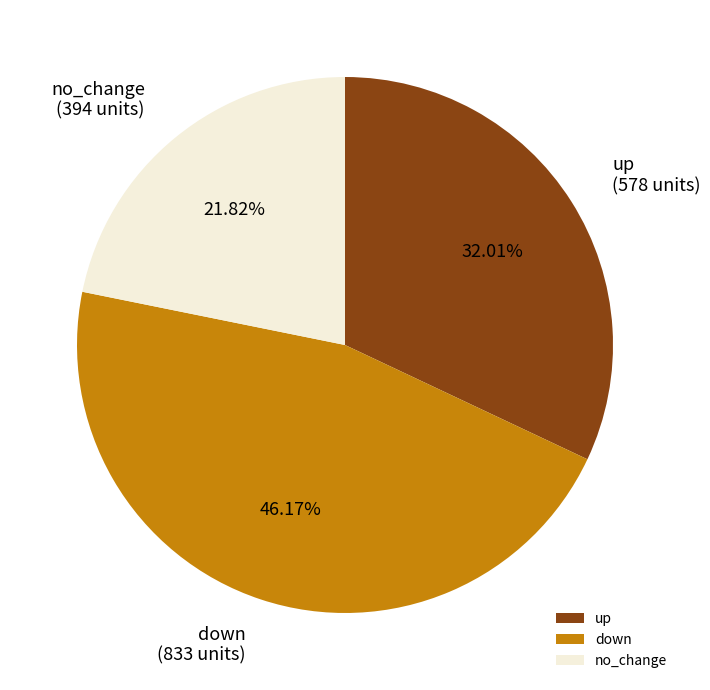

Is there a majority slice in this chart?

No